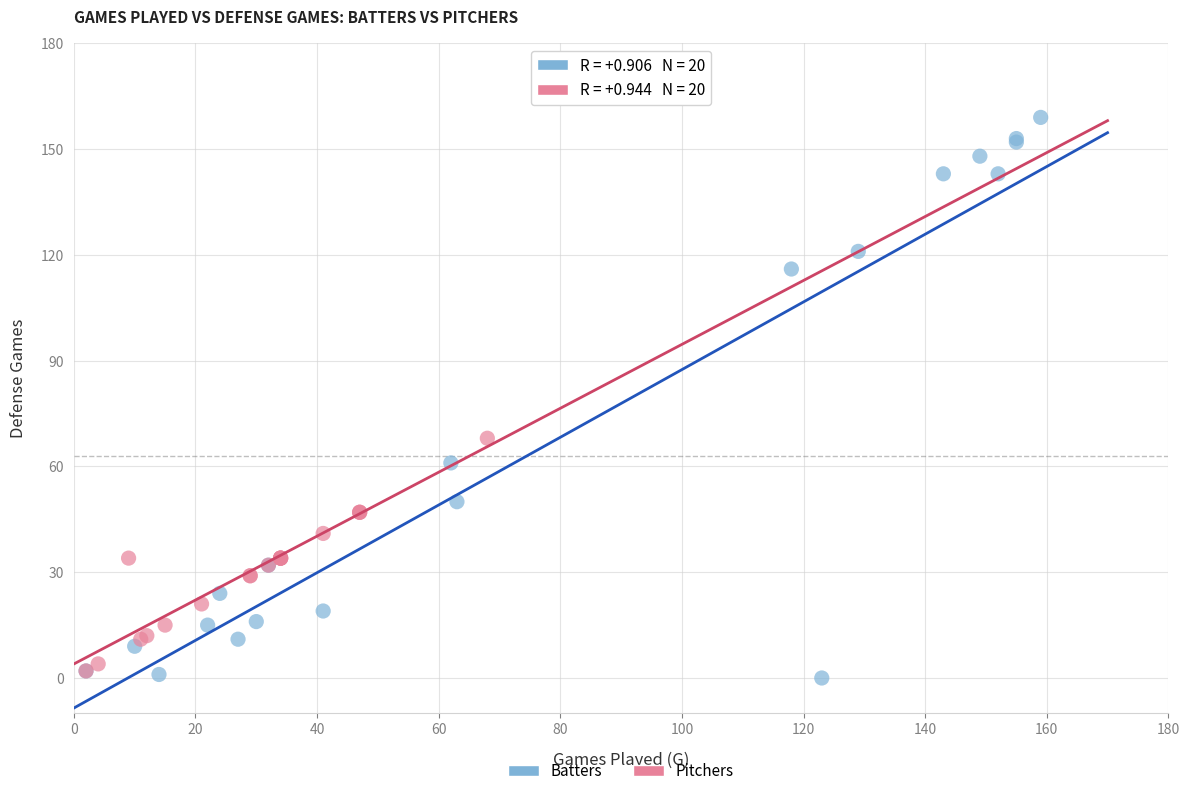

Which series reaches the maximum Y coordinate?

Batters